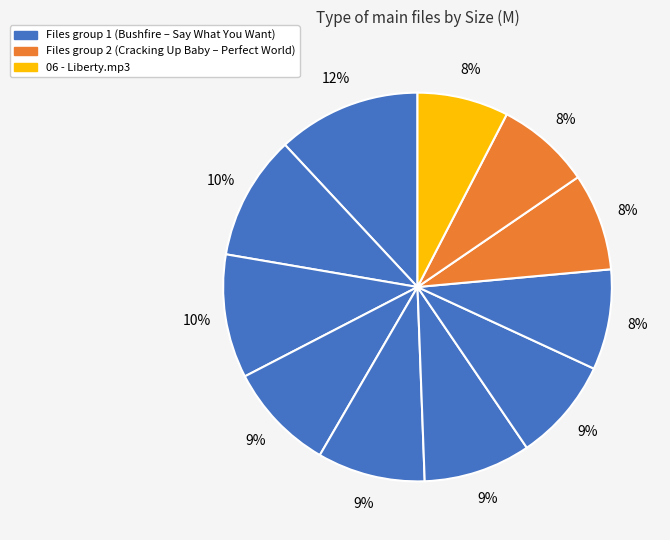

Which slice is the largest?

08 - Bushfire.mp3